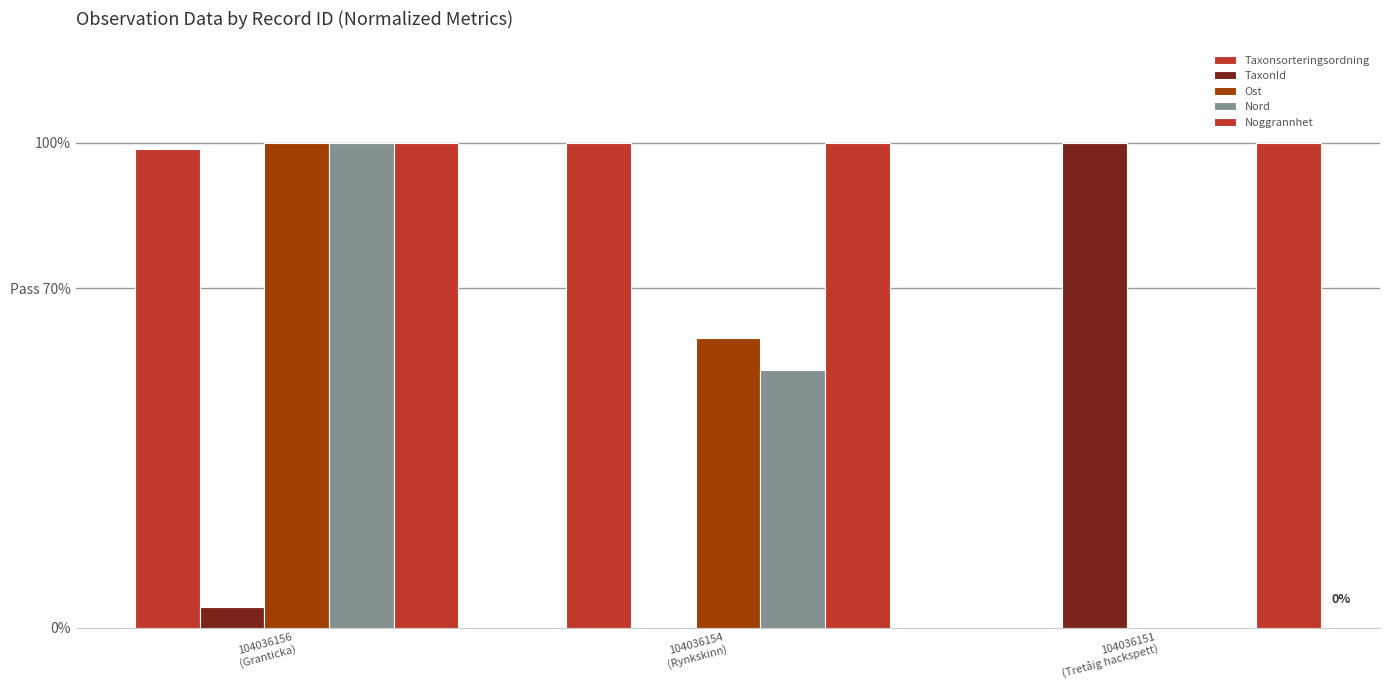

Are the bars grouped side by side (vs. stacked)?

Yes